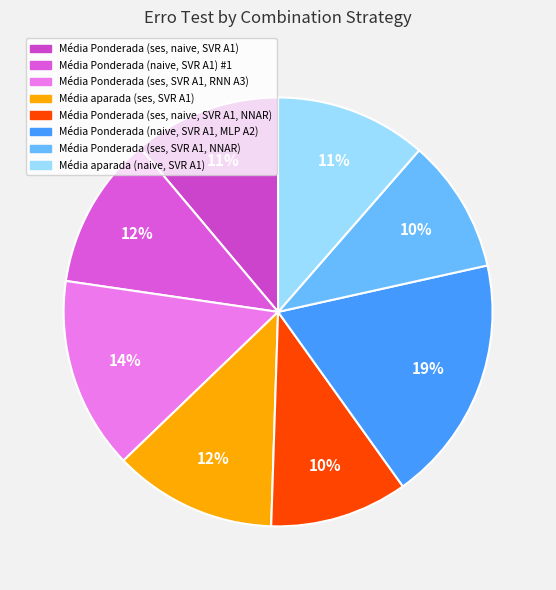

True or false: Média Ponderada (ses, naive, SVR A1, NNAR) accounts for 2% of the total.

False